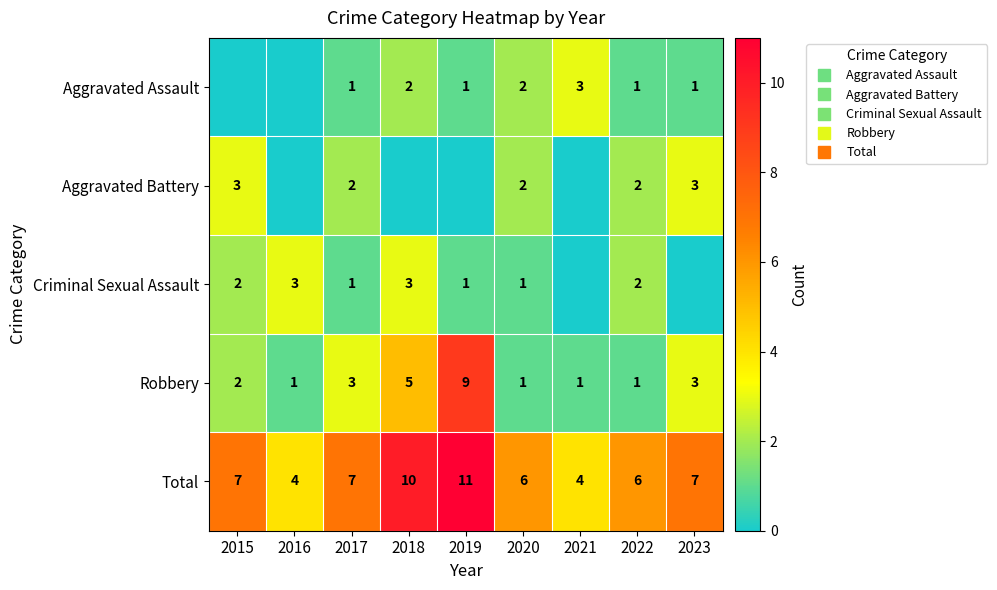

The value of Total at 2022 is 9. True or false?

False